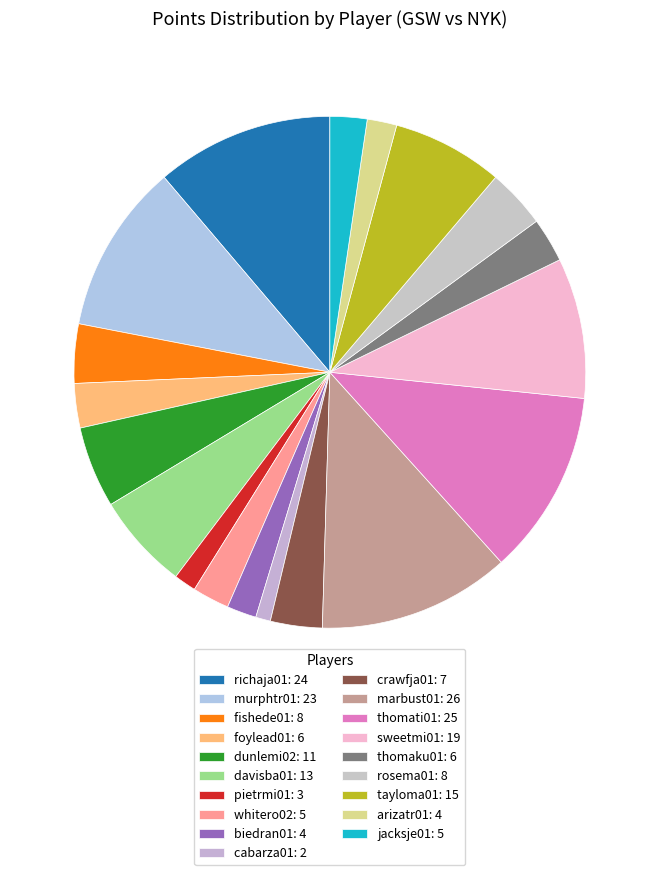

Count the number of slices in the pie.

19